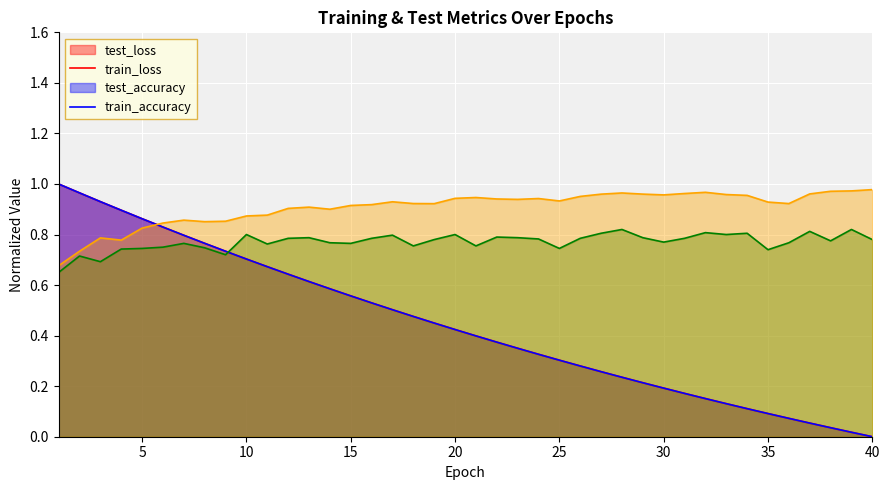

What is the total value across all series at 38?

1.8